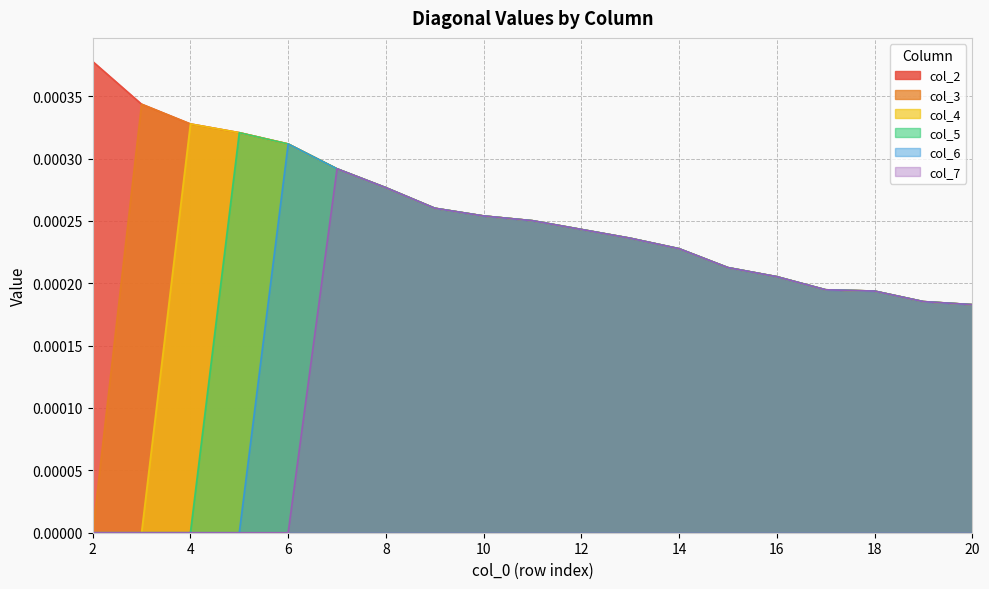

Is it true that col_5 equals 0.0 at 15?

False